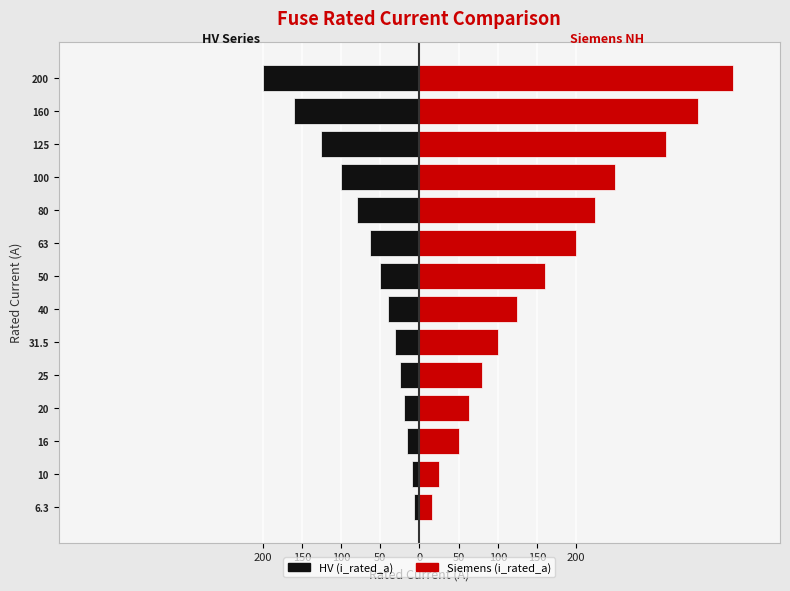

What is the average value of the HV (i_rated_a) series?

-66.2